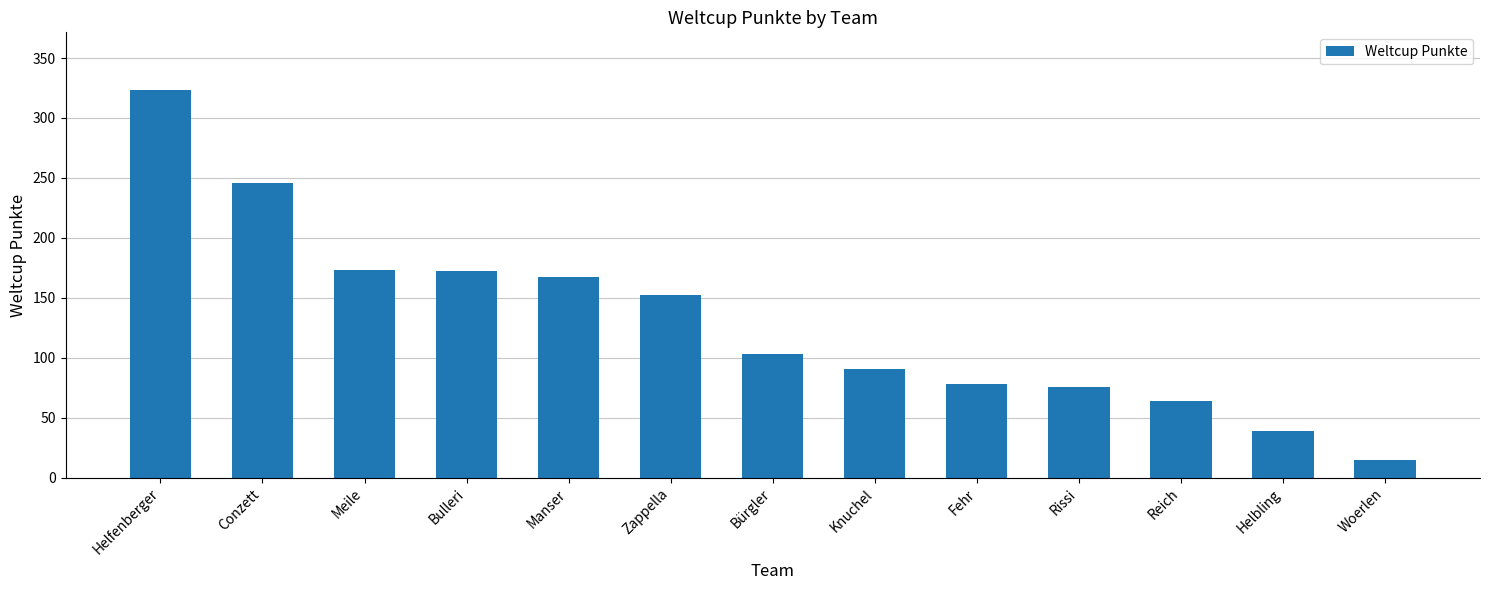

At which category does the chart reach its peak across all series?

Helfenberger